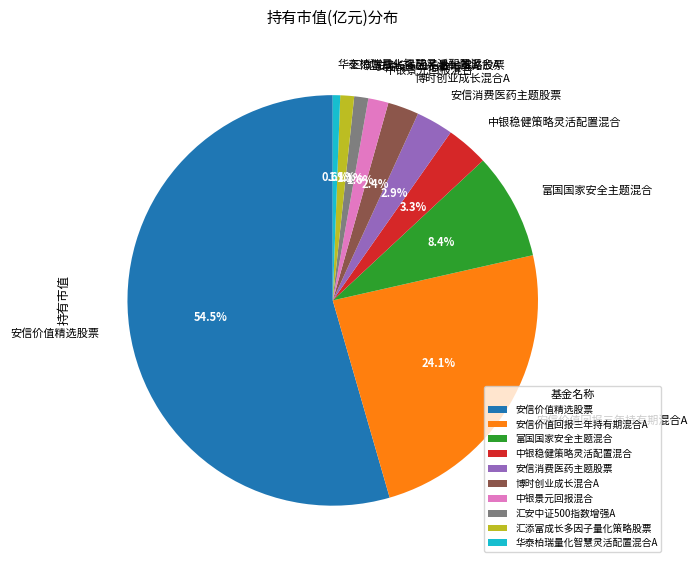

Which slice is the smallest?

华泰柏瑞量化智慧灵活配置混合A